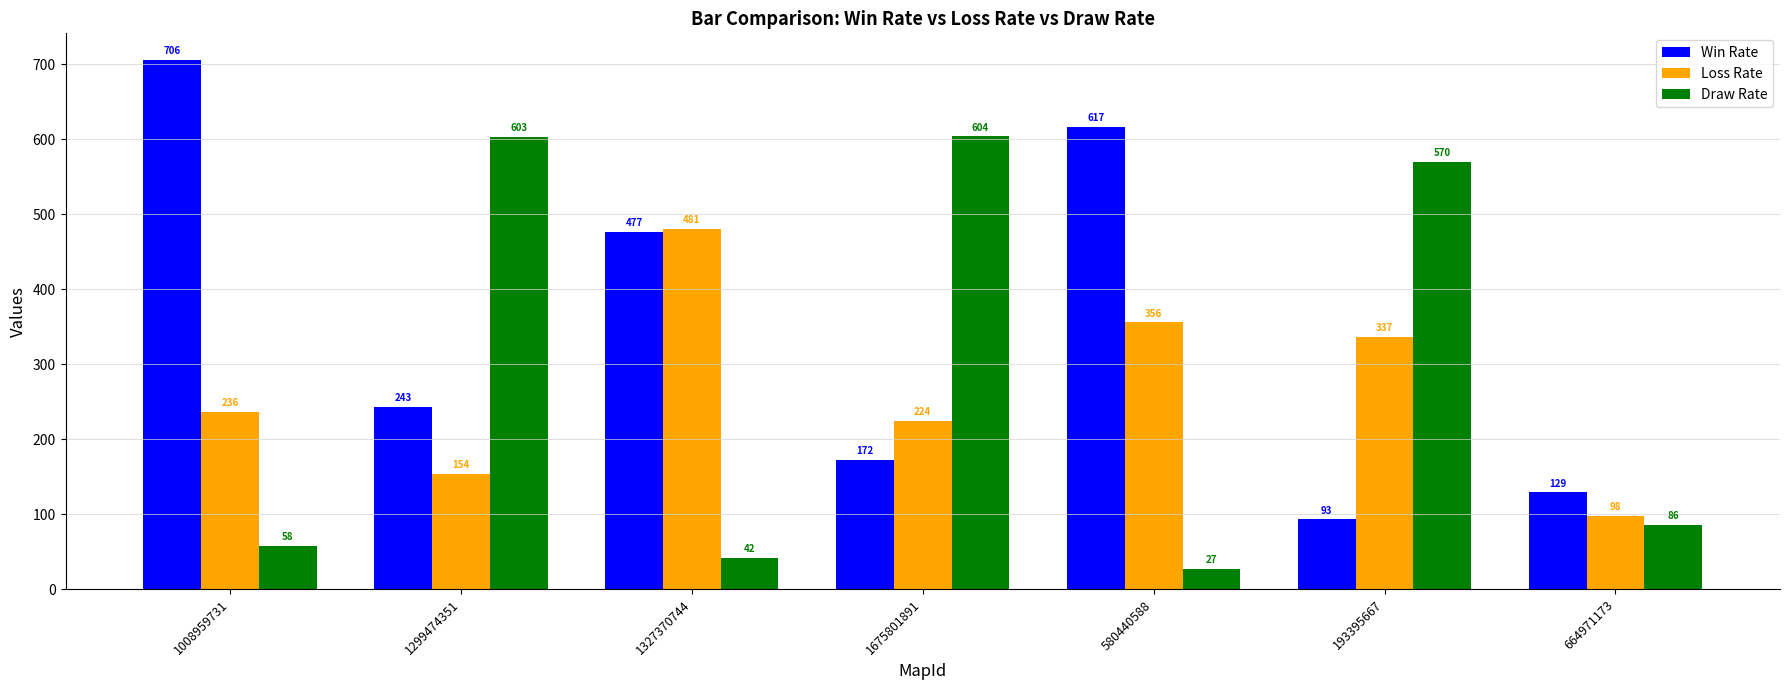

Which series has the largest total across all categories?

Win Rate